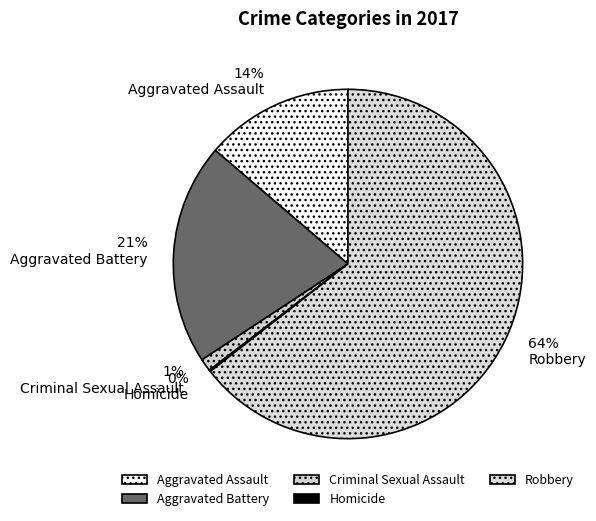

To the nearest percent, what is the average slice percentage?

20%